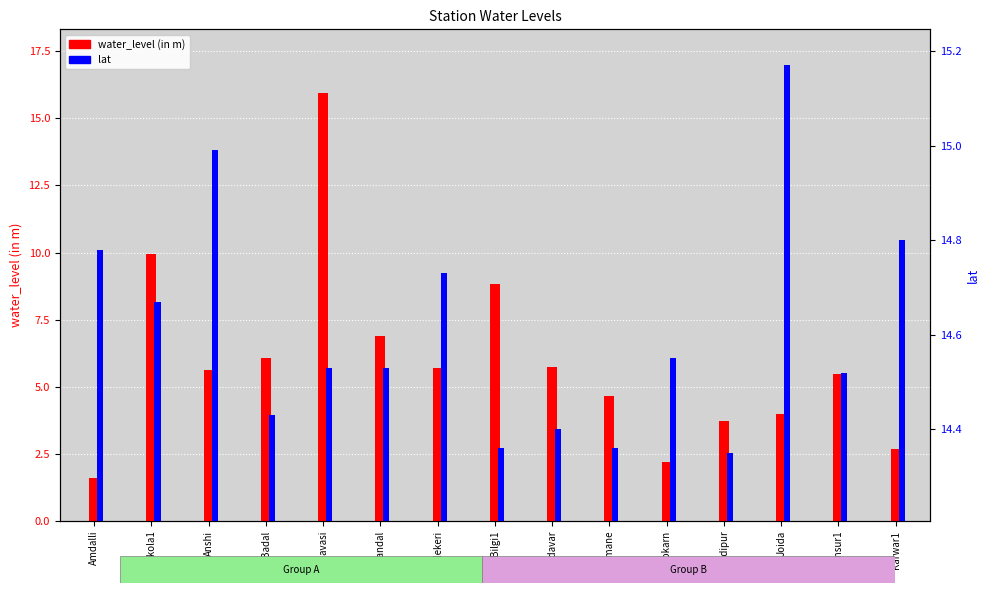

How many values in the water_level (in m) series are below 5?

6